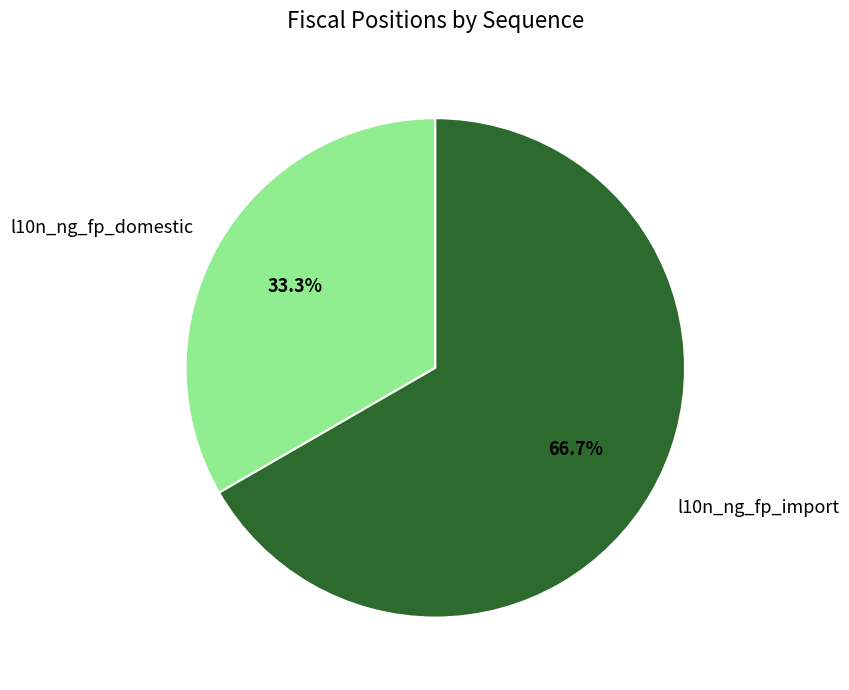

Which category has the biggest portion of the pie?

l10n_ng_fp_import